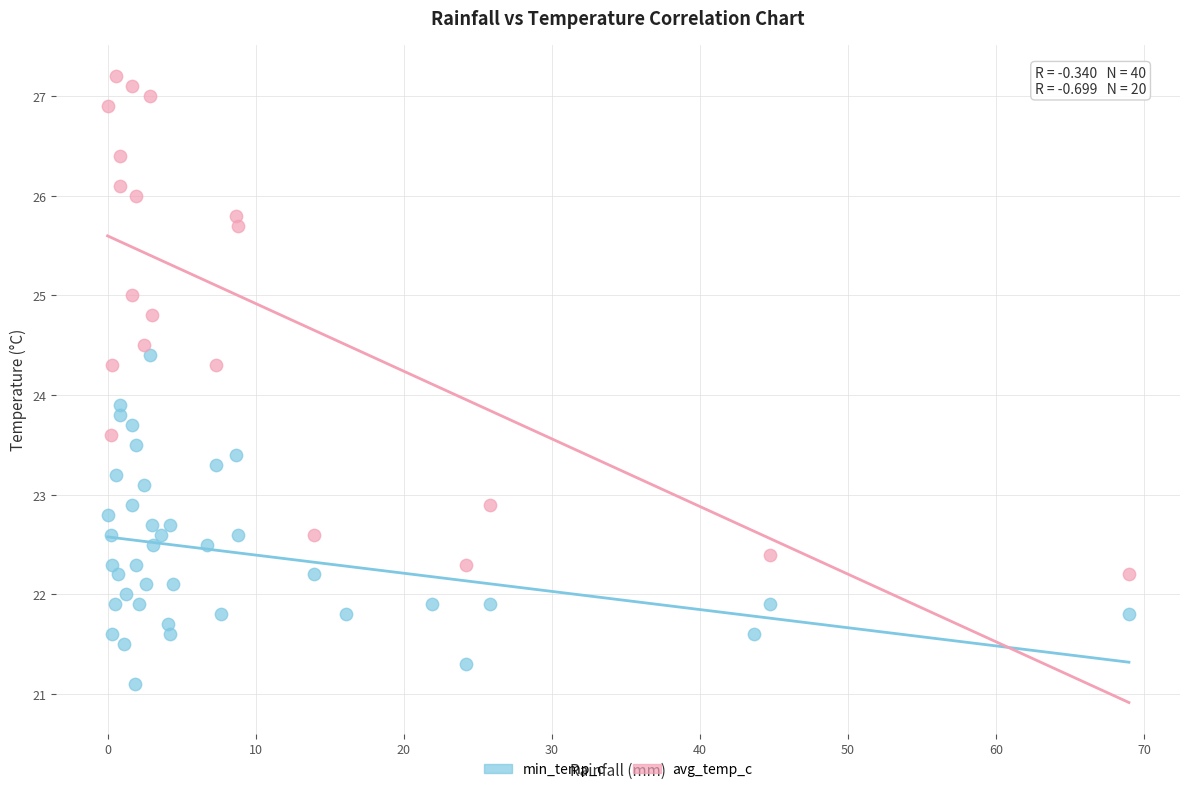

Which series has the largest Y range (max minus min)?

avg_temp_c